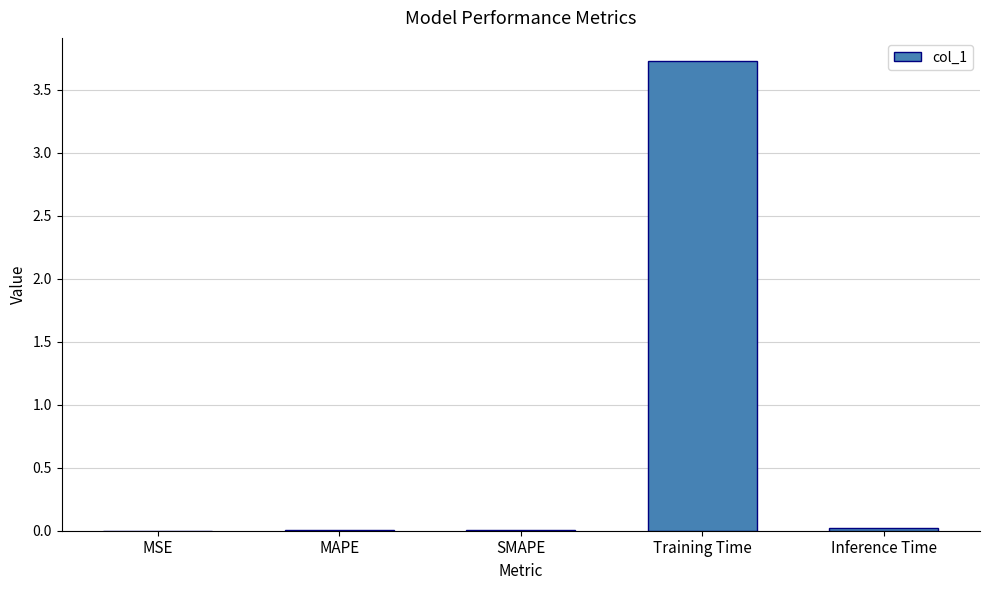

What is the sum of all values?

3.8